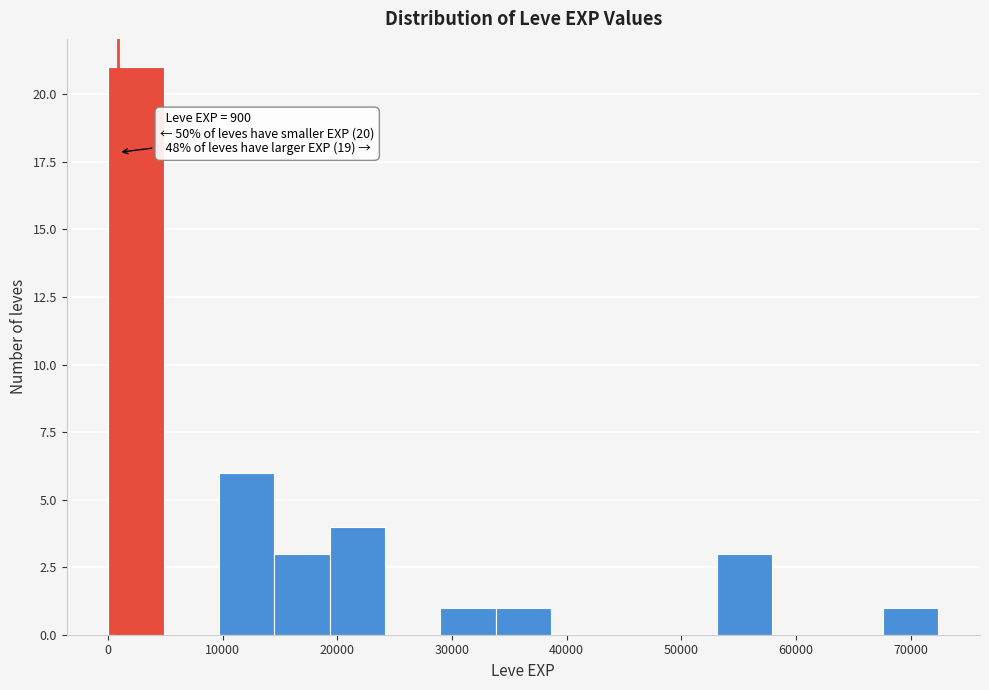

Over which range of the x-axis is the bar tallest?

0 to 5000